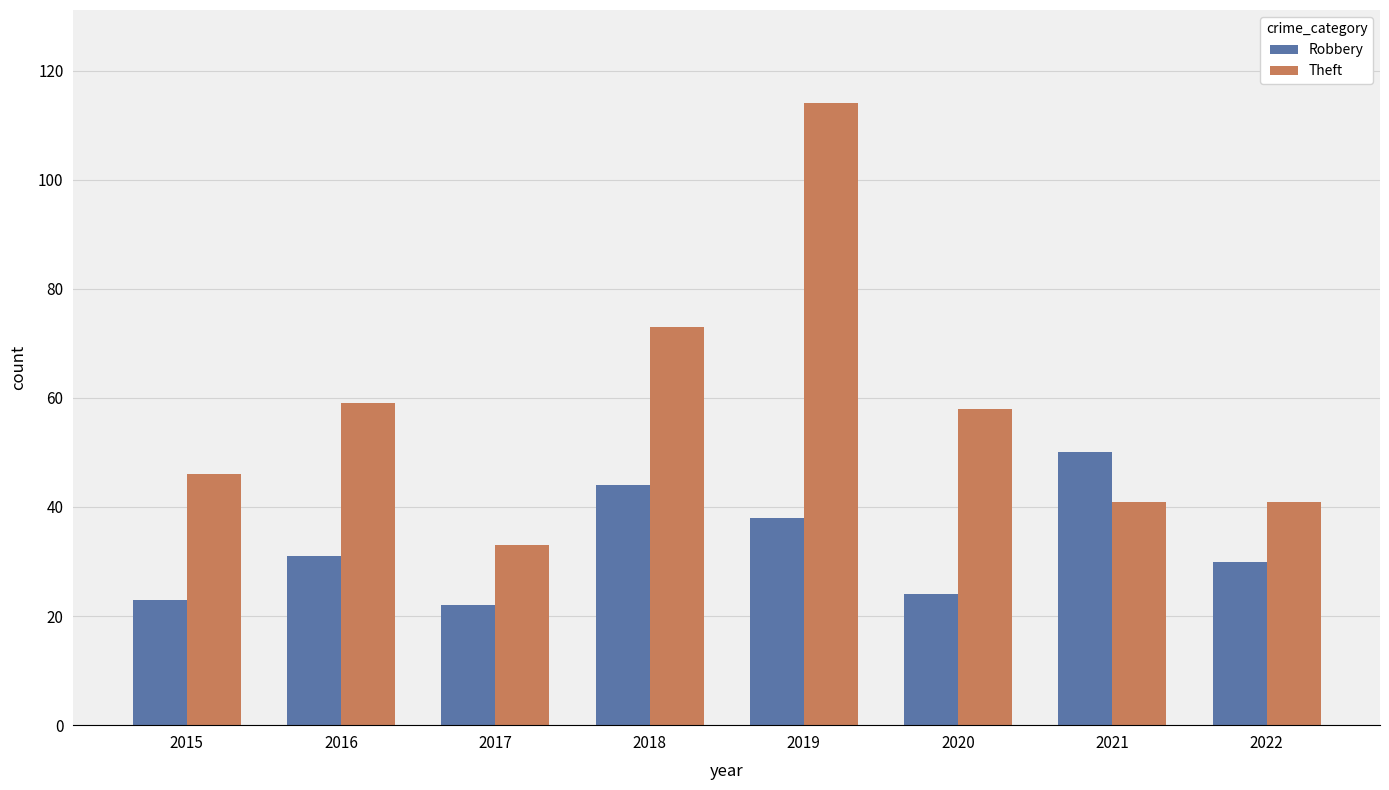

Which series has the largest range (max minus min)?

Theft